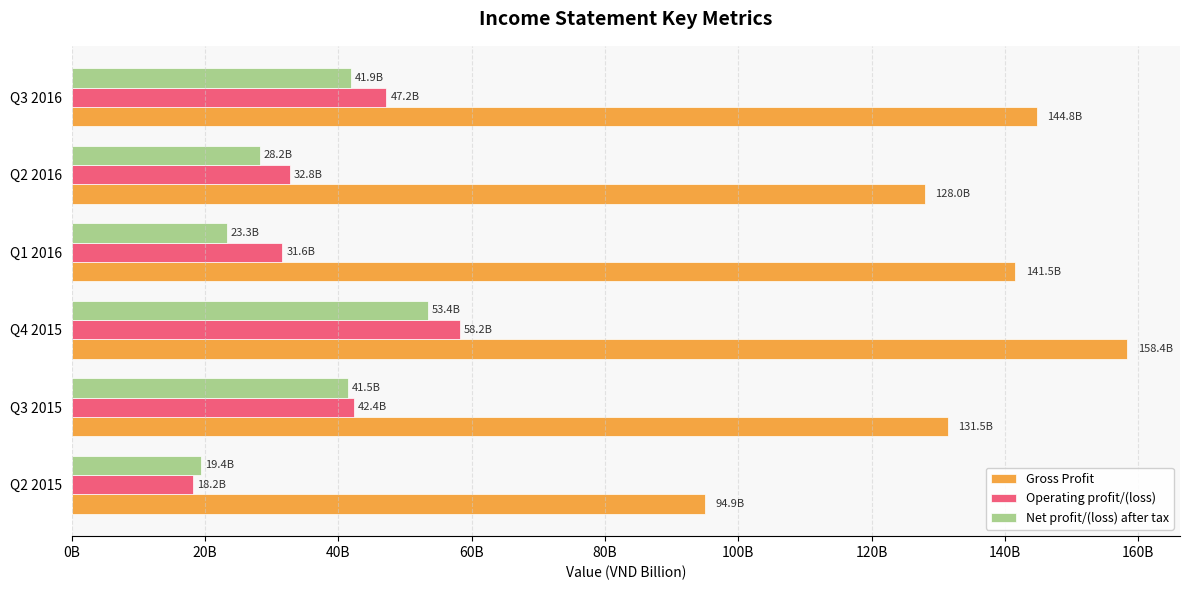

What are all the series names shown in the legend?

Gross Profit, Operating profit/(loss), Net profit/(loss) after tax